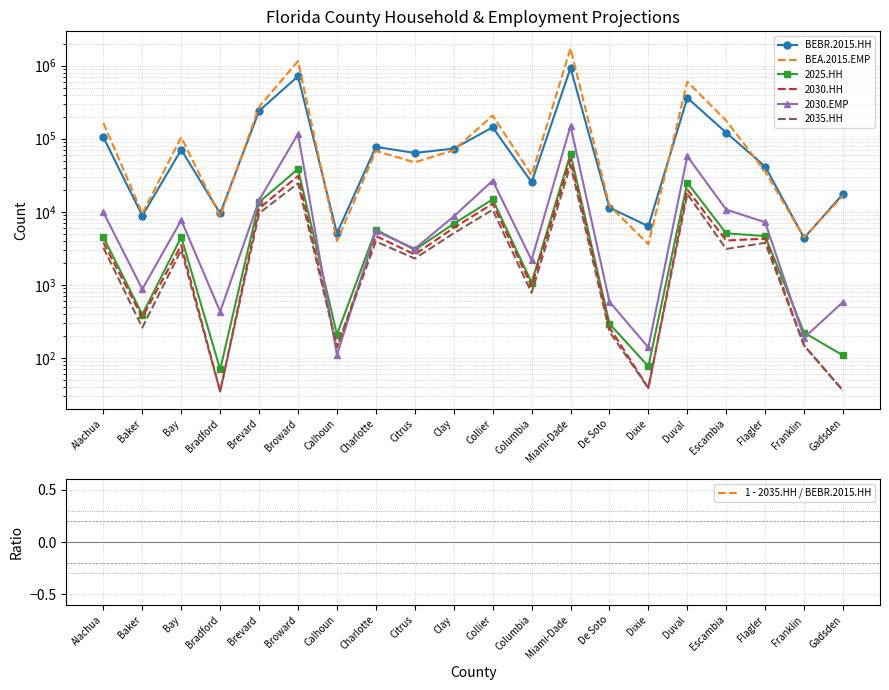

What is the difference between the BEBR.2015.HH values at Clay and Franklin?

68823